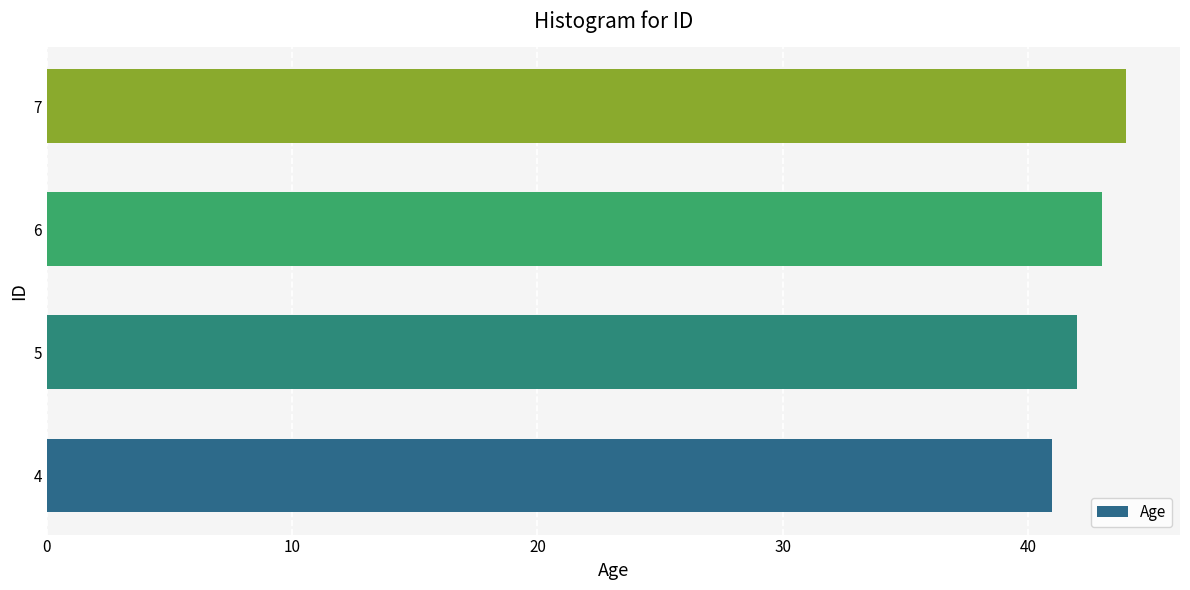

Count the number of categories in the chart.

4